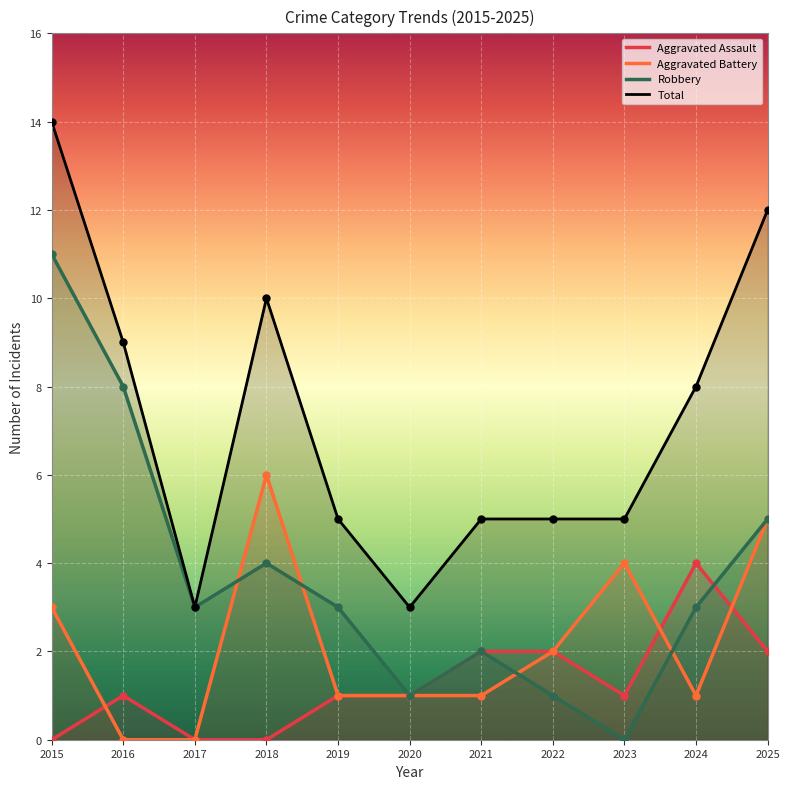

At which category is the sum across all series the highest?

2015